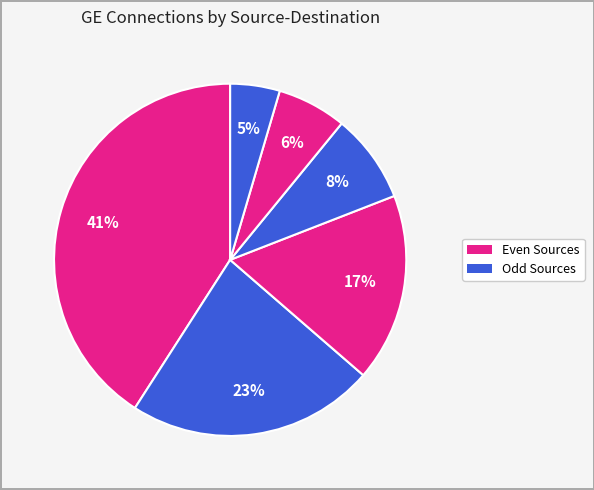

How many slices are in this pie chart?

6